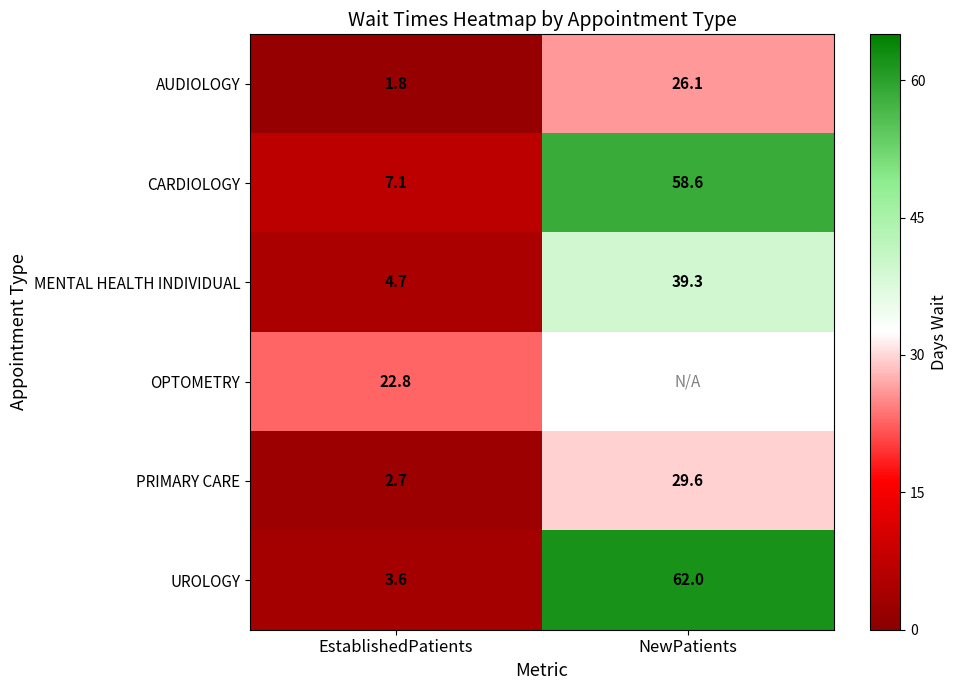

What is the spread (max minus min) of values at NewPatients?

35.9